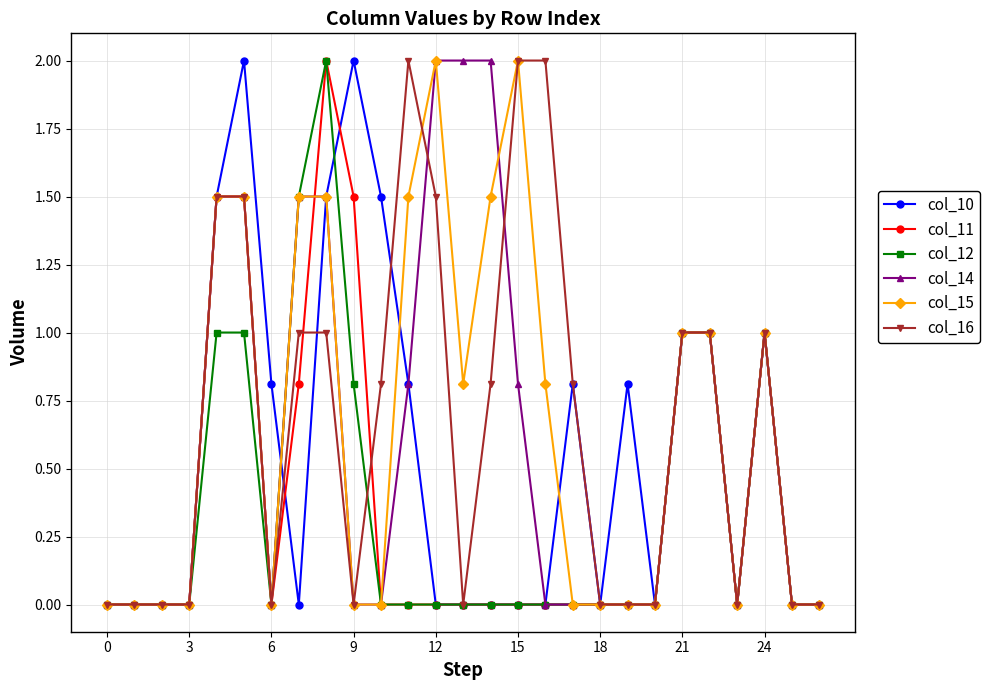

True or false: col_11 has more than 1 points higher than both neighbors.

True